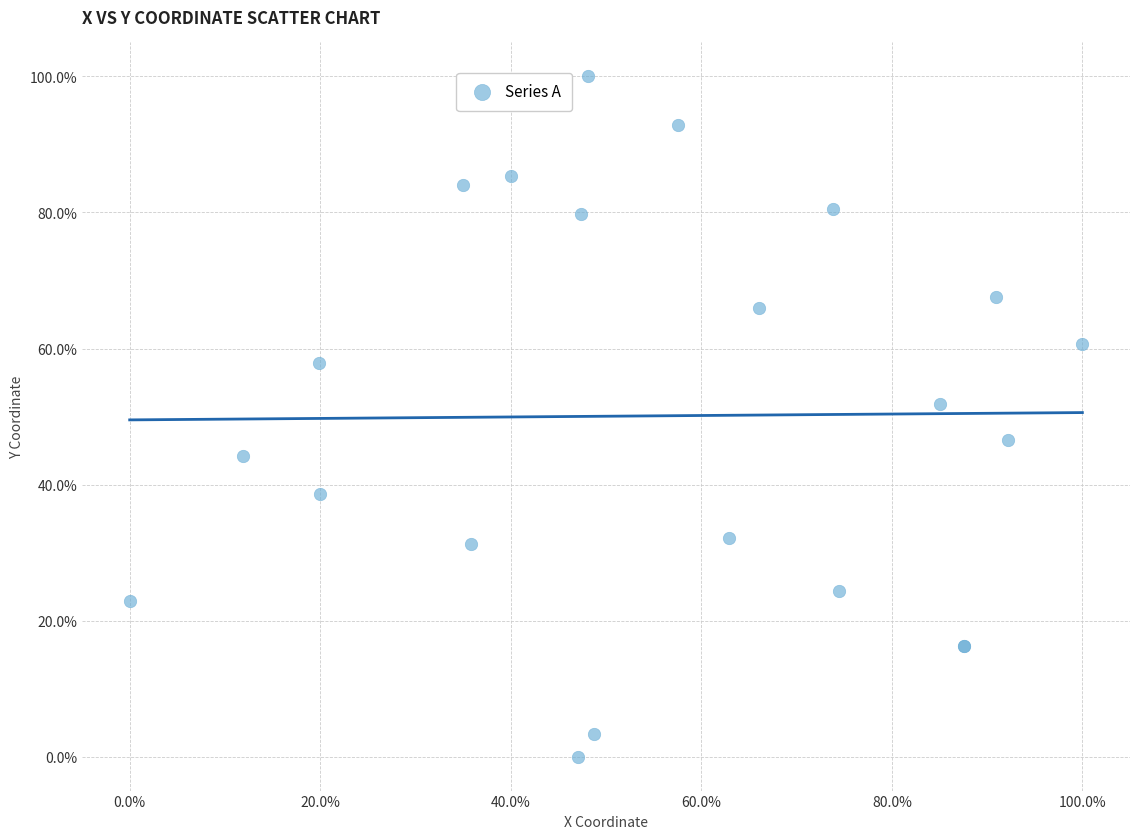

What Y value in the scatter plot is closest to 50?

51.8